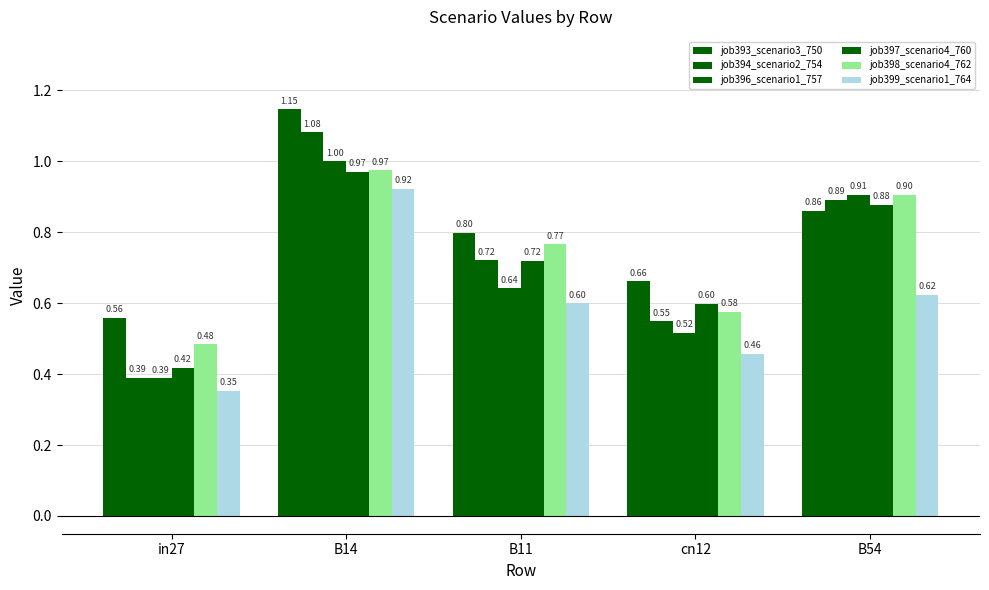

How many series are shown in this chart?

6